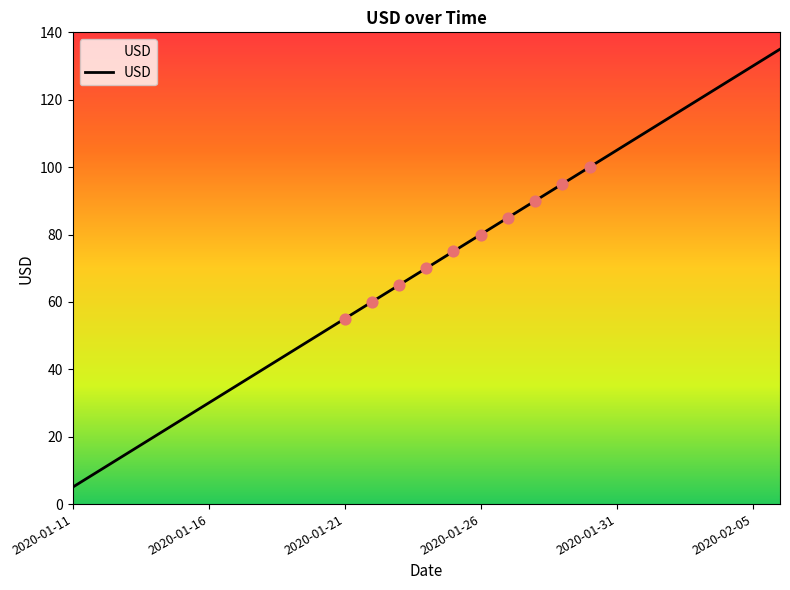

What is the maximum value shown in the chart?

135